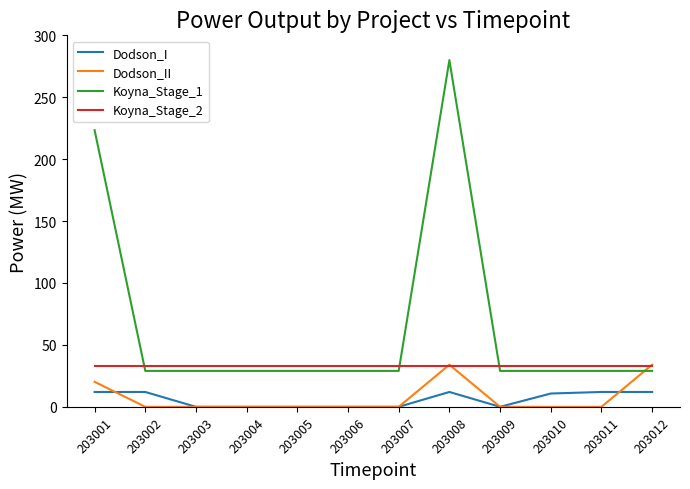

After their last crossing, which series has the higher values: Koyna_Stage_2 or Koyna_Stage_1?

Koyna_Stage_2